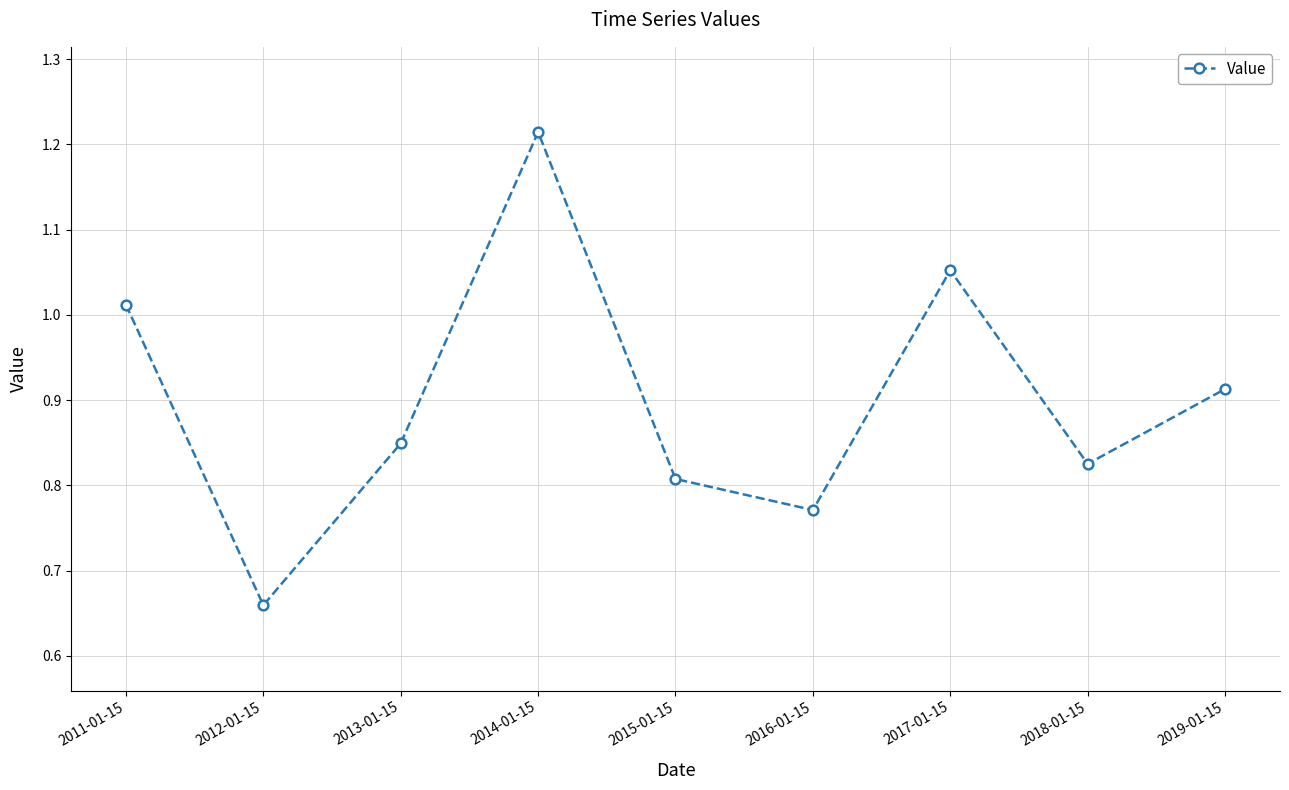

What is the label of the 3rd point from the left?

2013-01-15